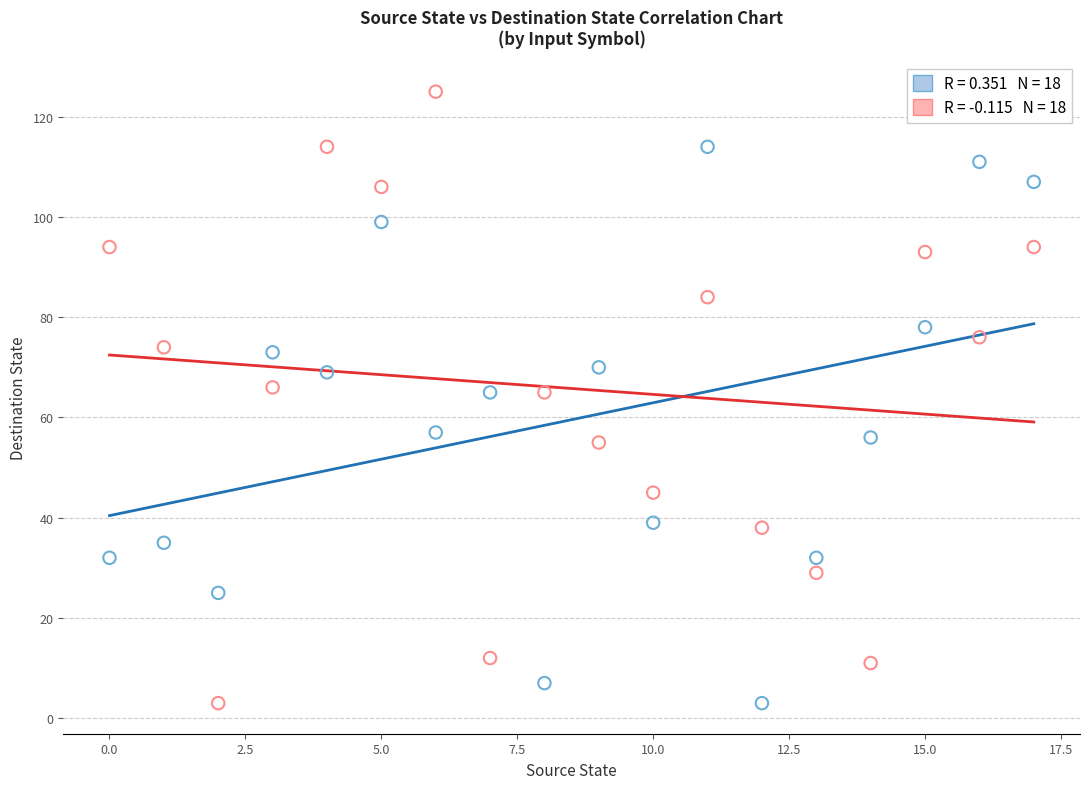

Across all data points, what is the range of Y values (max minus min)?

122